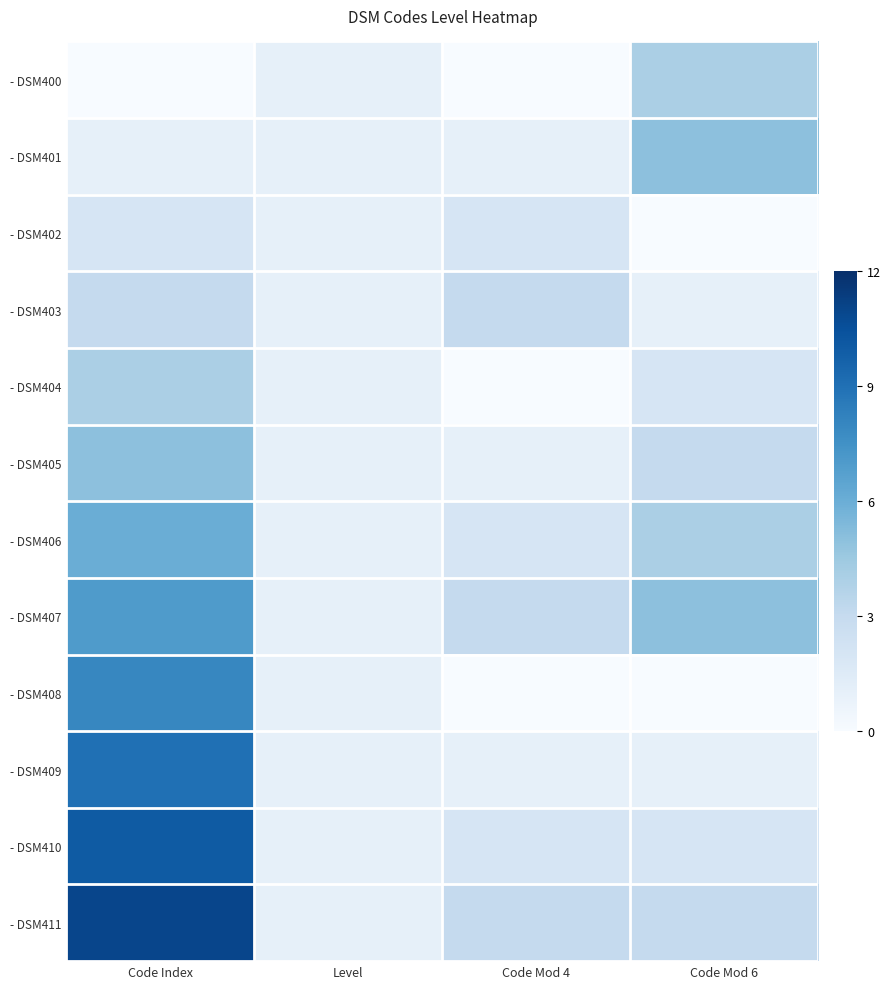

What is the spread (max minus min) of values at Code Mod 6?

5